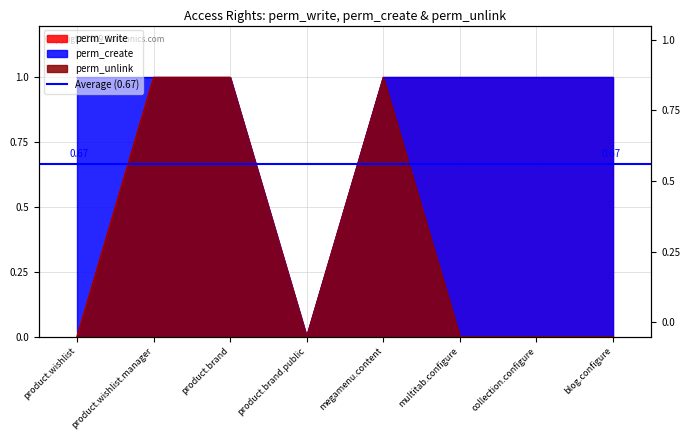

In perm_write, how many points are lower than both neighbors (excluding endpoints)?

1